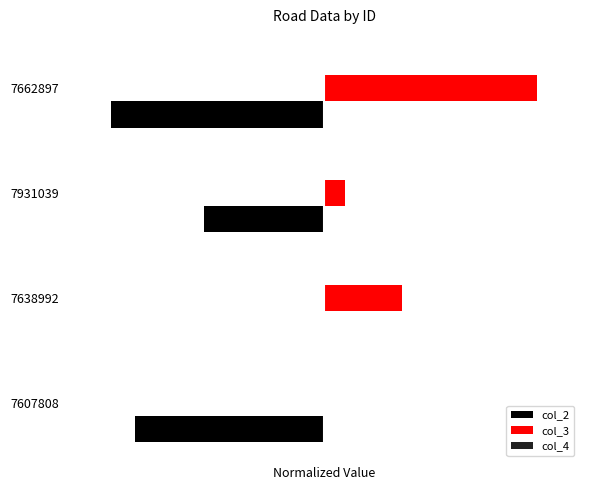

Does the chart contain stacked bars?

No